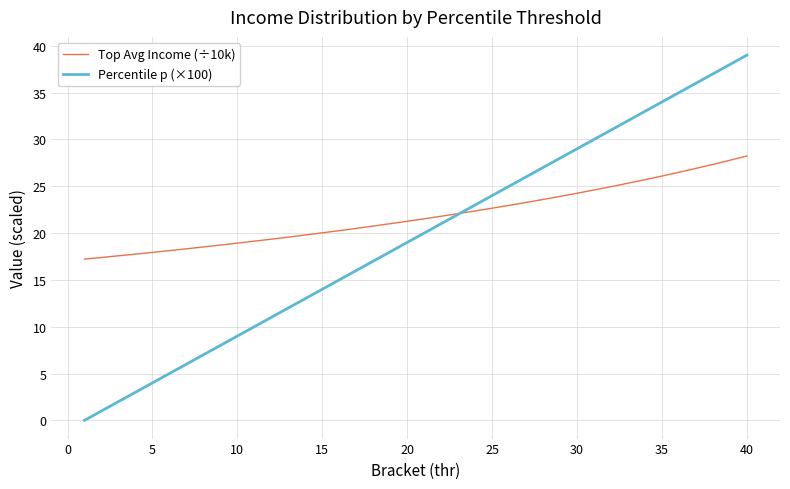

What is the lowest value of the Top Avg Income (÷10k) series?

17.2